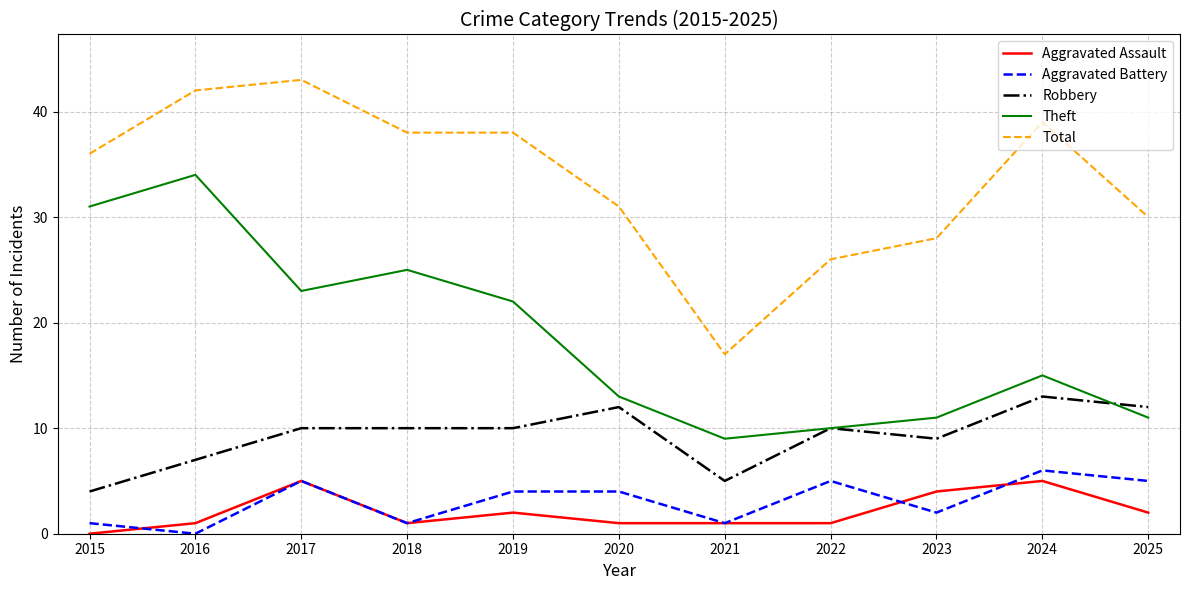

Which series has the largest total across all categories?

Total